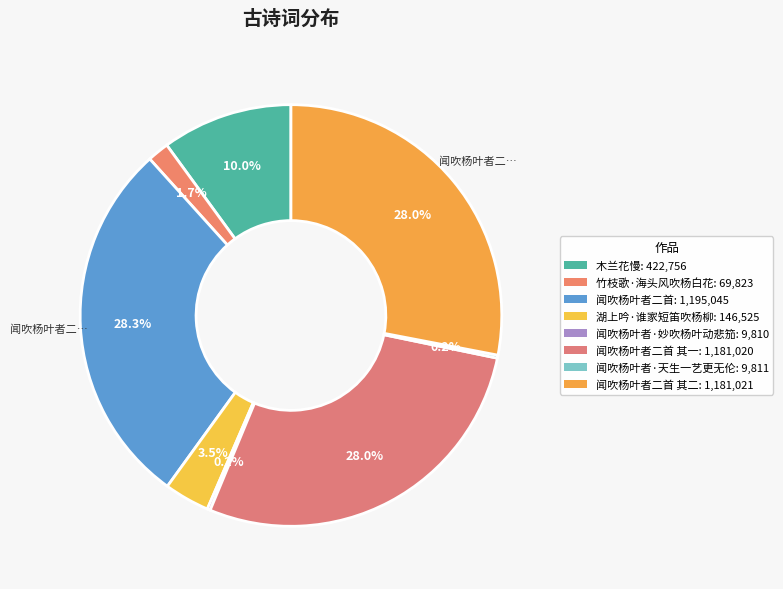

Count the number of slices in the pie.

8